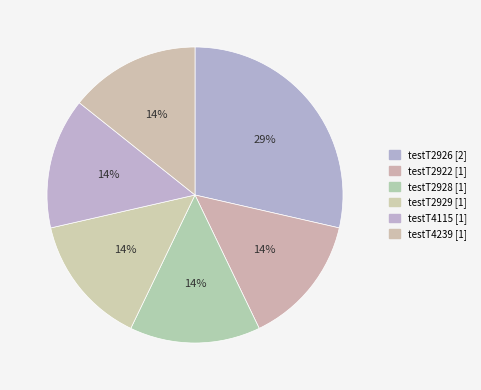

What portion of the pie excludes testT2926?

71.4%